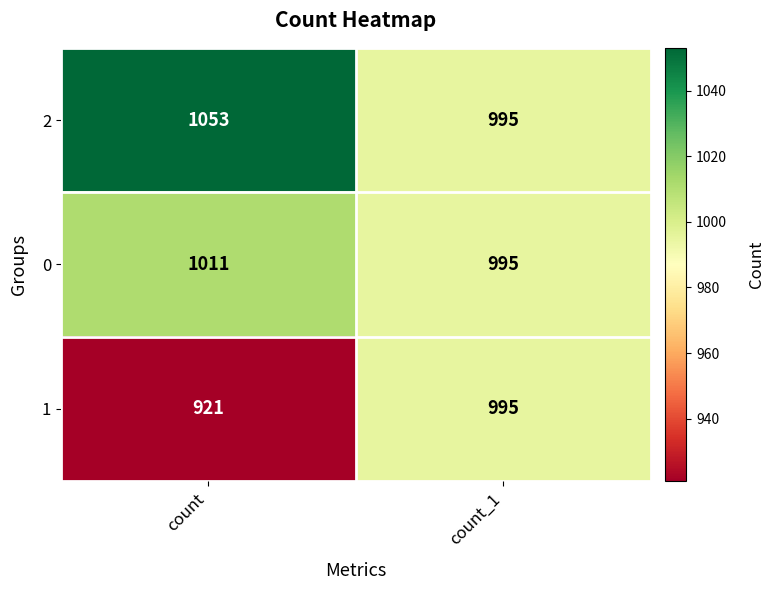

Is the value of 0 at count greater than the value of 1 at count?

Yes